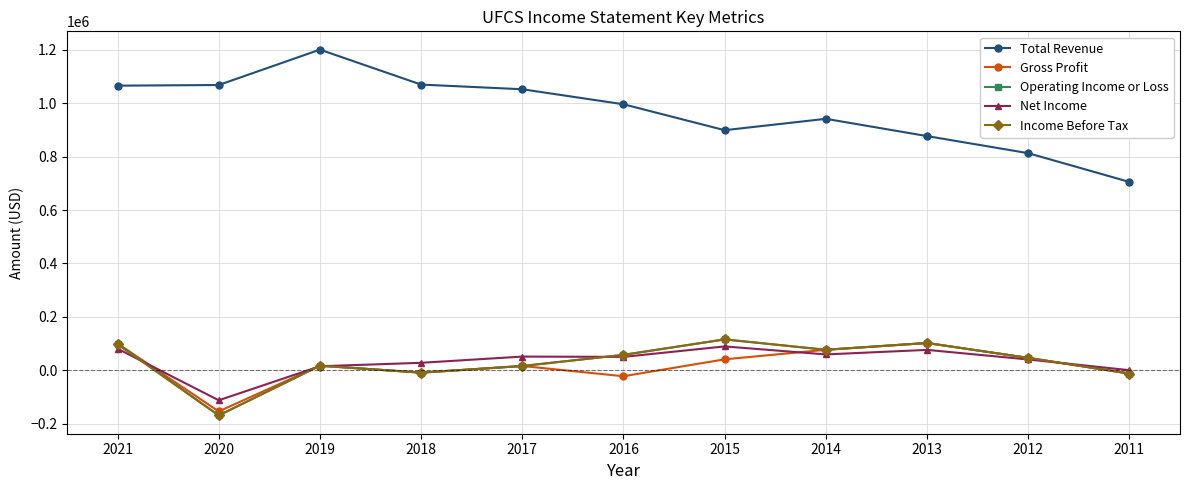

How many values in the Net Income series are below 49900?

5